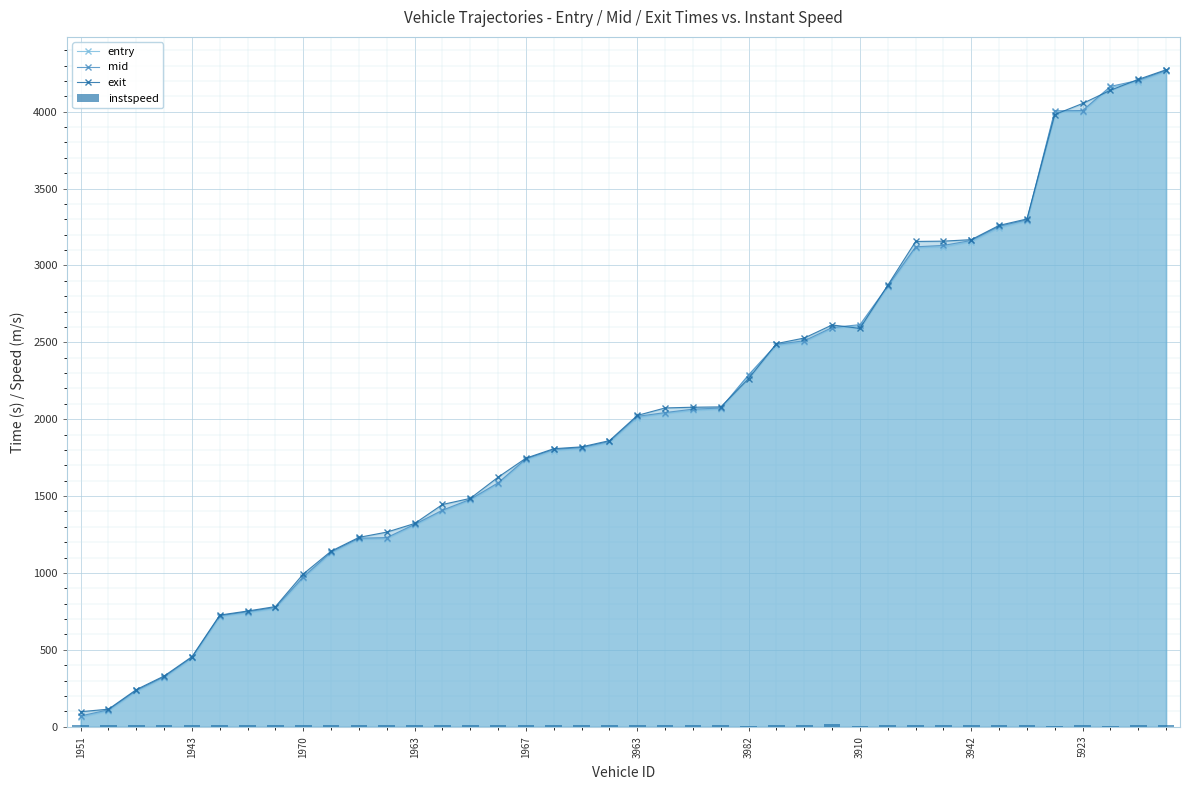

At how many categories does at least one series exceed 2309?

15